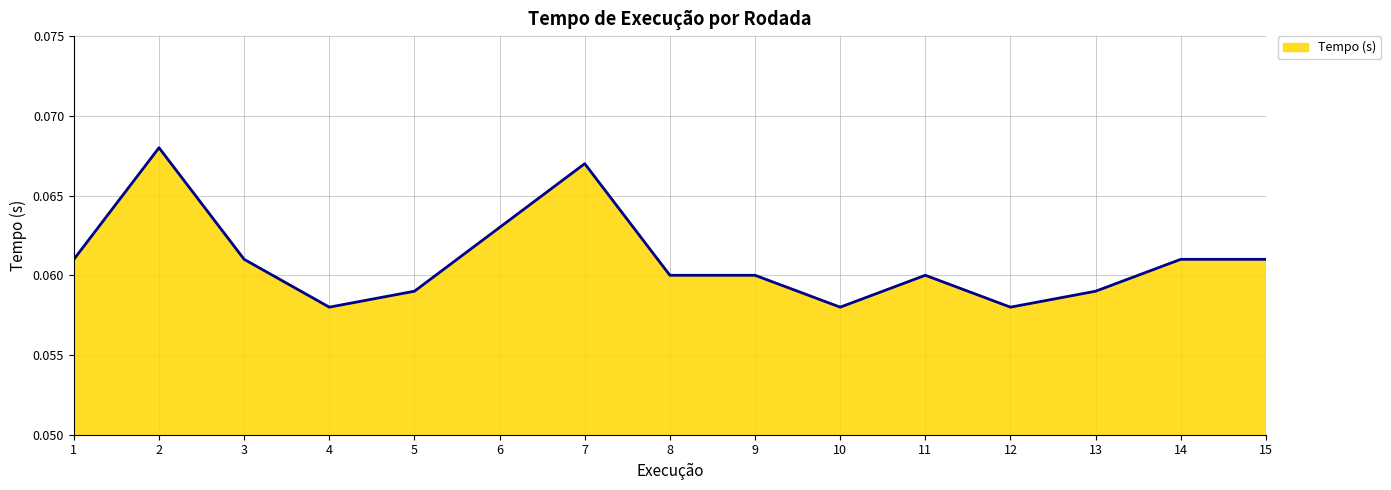

Between 6 and 10, which is larger?

6